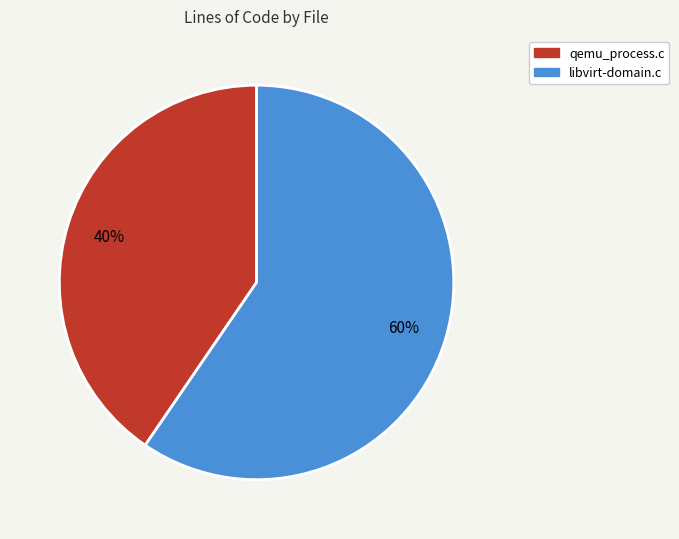

Which slice is the largest?

libvirt-domain.c